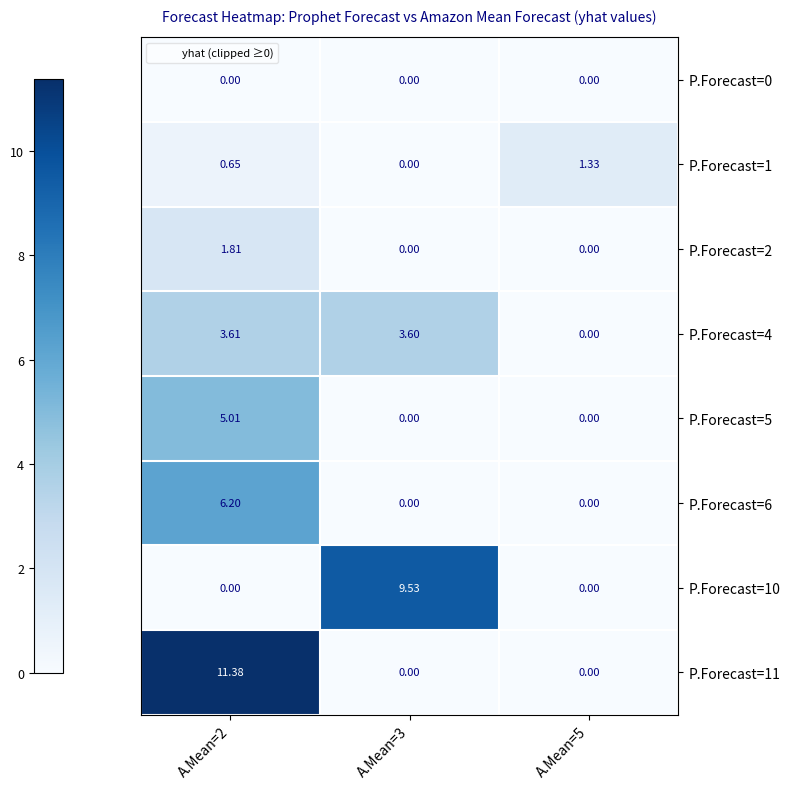

Which series has the largest range (max minus min)?

P.Forecast=11